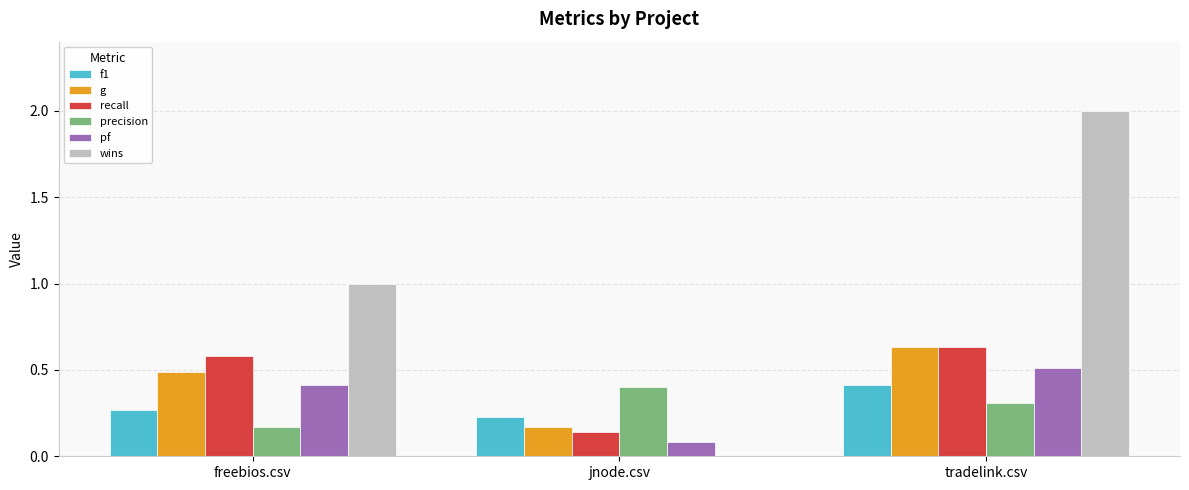

The value of pf at freebios.csv is 0.7. True or false?

False